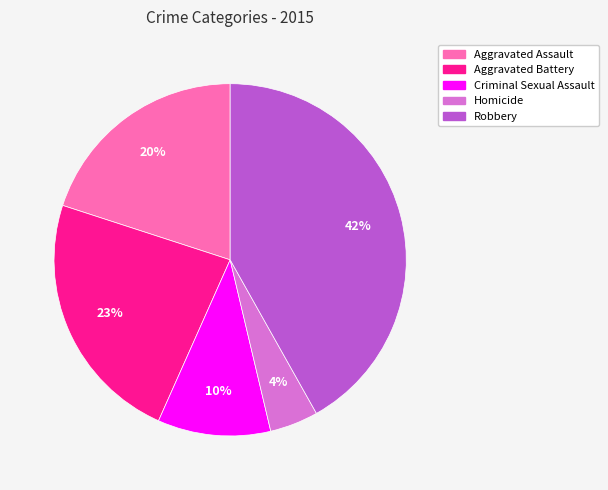

Between Aggravated Assault and Robbery, which is larger?

Robbery